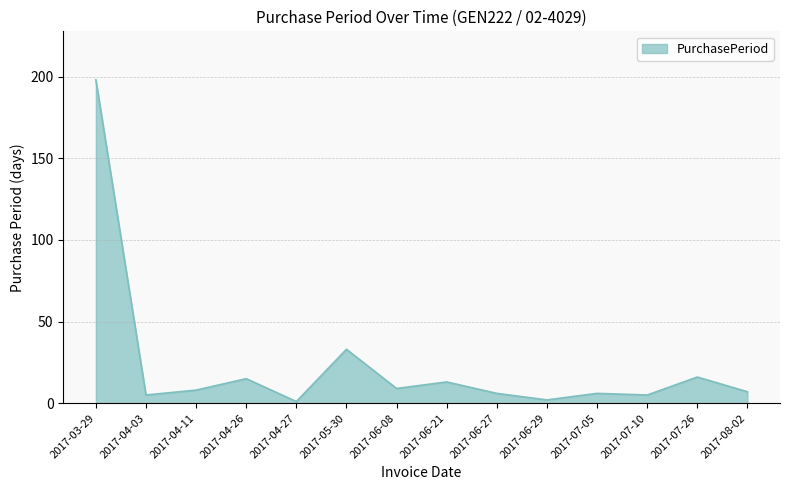

What is the approximate value at 2017-03-29, to the nearest 50?

200